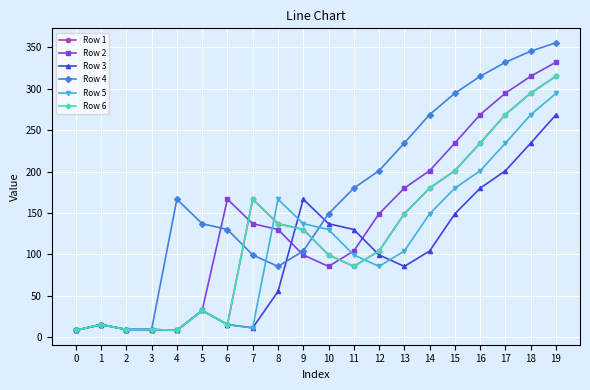

What is the total value across all series at 15?

1259.8